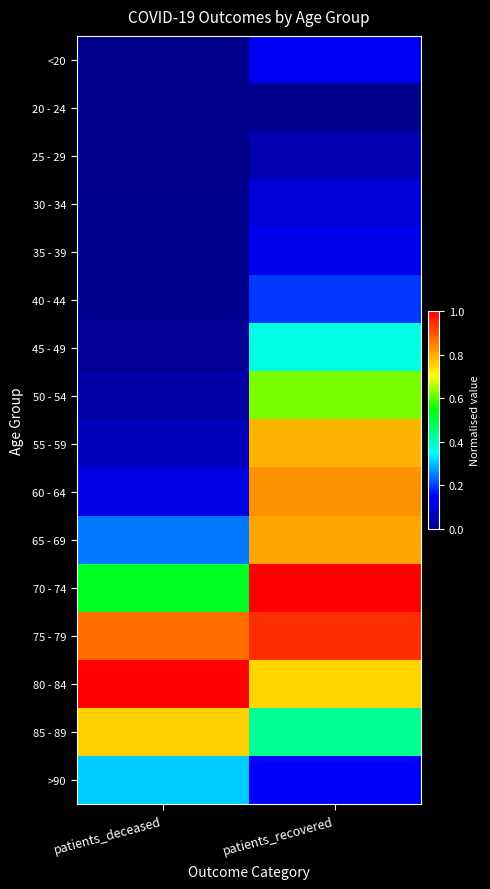

At which category is the sum across all series the highest?

patients_recovered